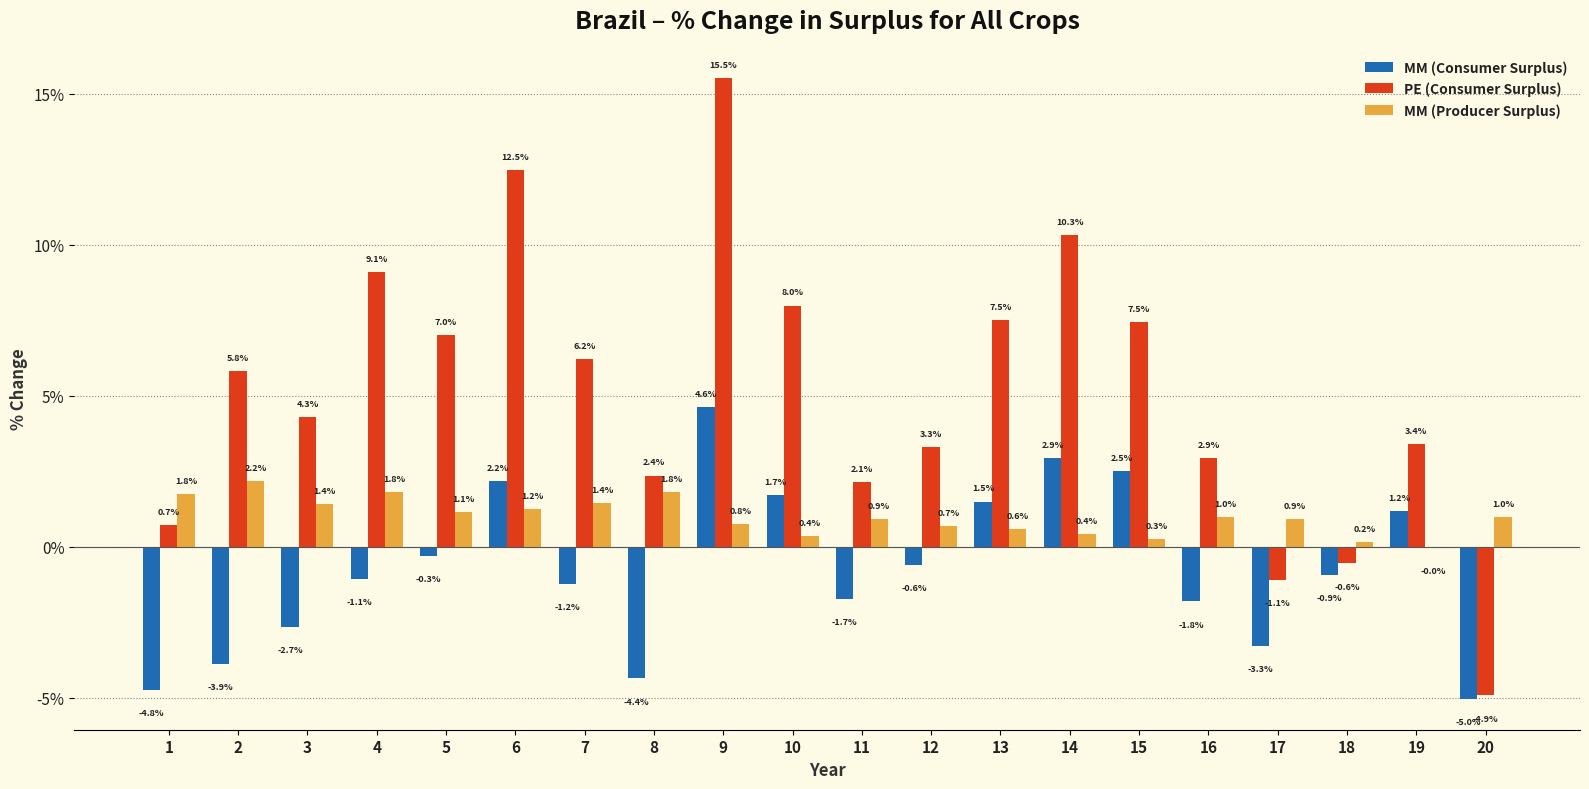

What is the greatest value displayed?

15.5